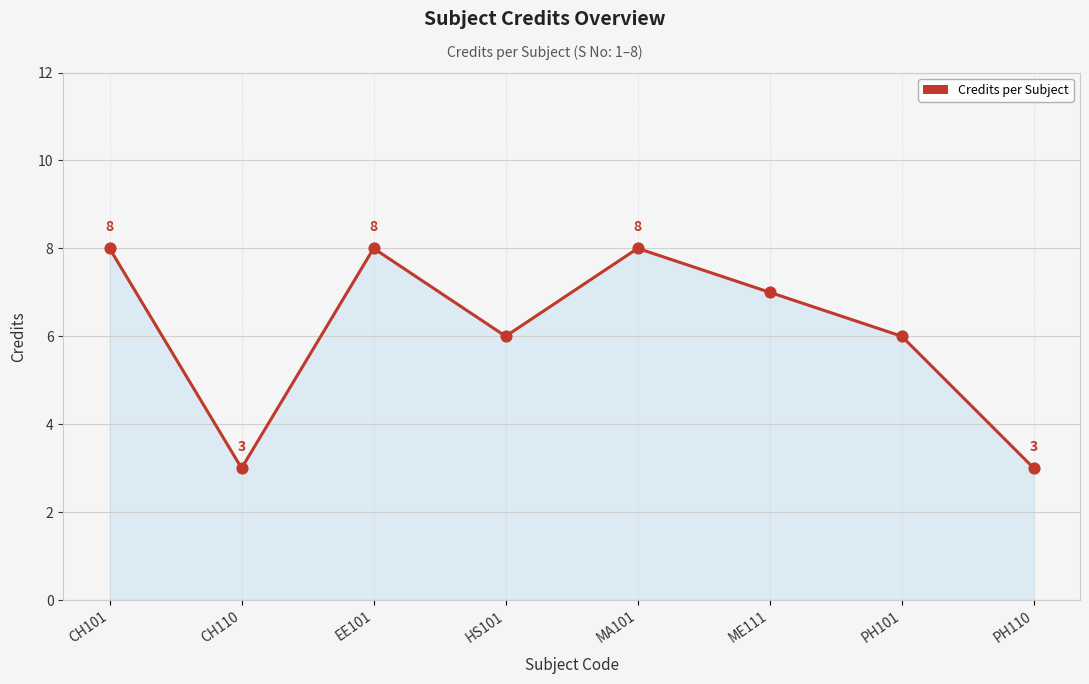

What is the change in value from HS101 to PH110?

-3